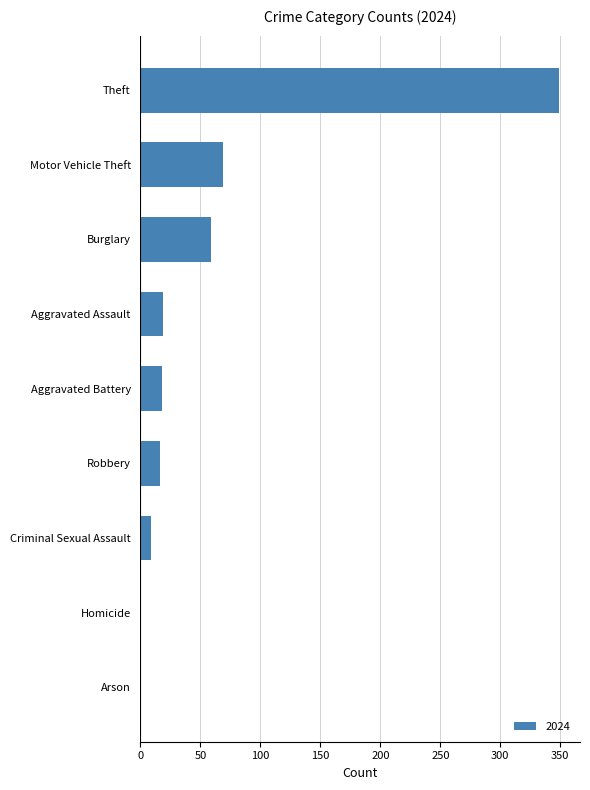

Which has a higher value, Burglary or Motor Vehicle Theft?

Motor Vehicle Theft